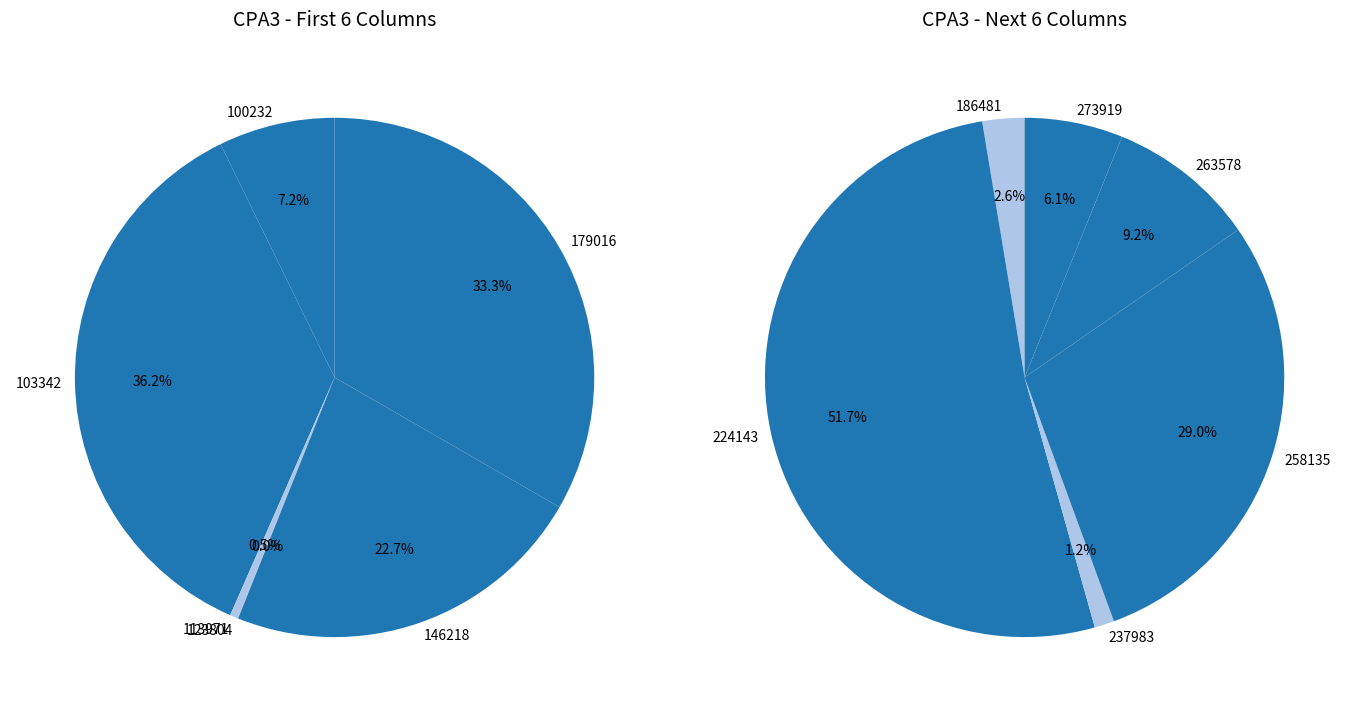

What is the smallest slice in the pie chart?

123804